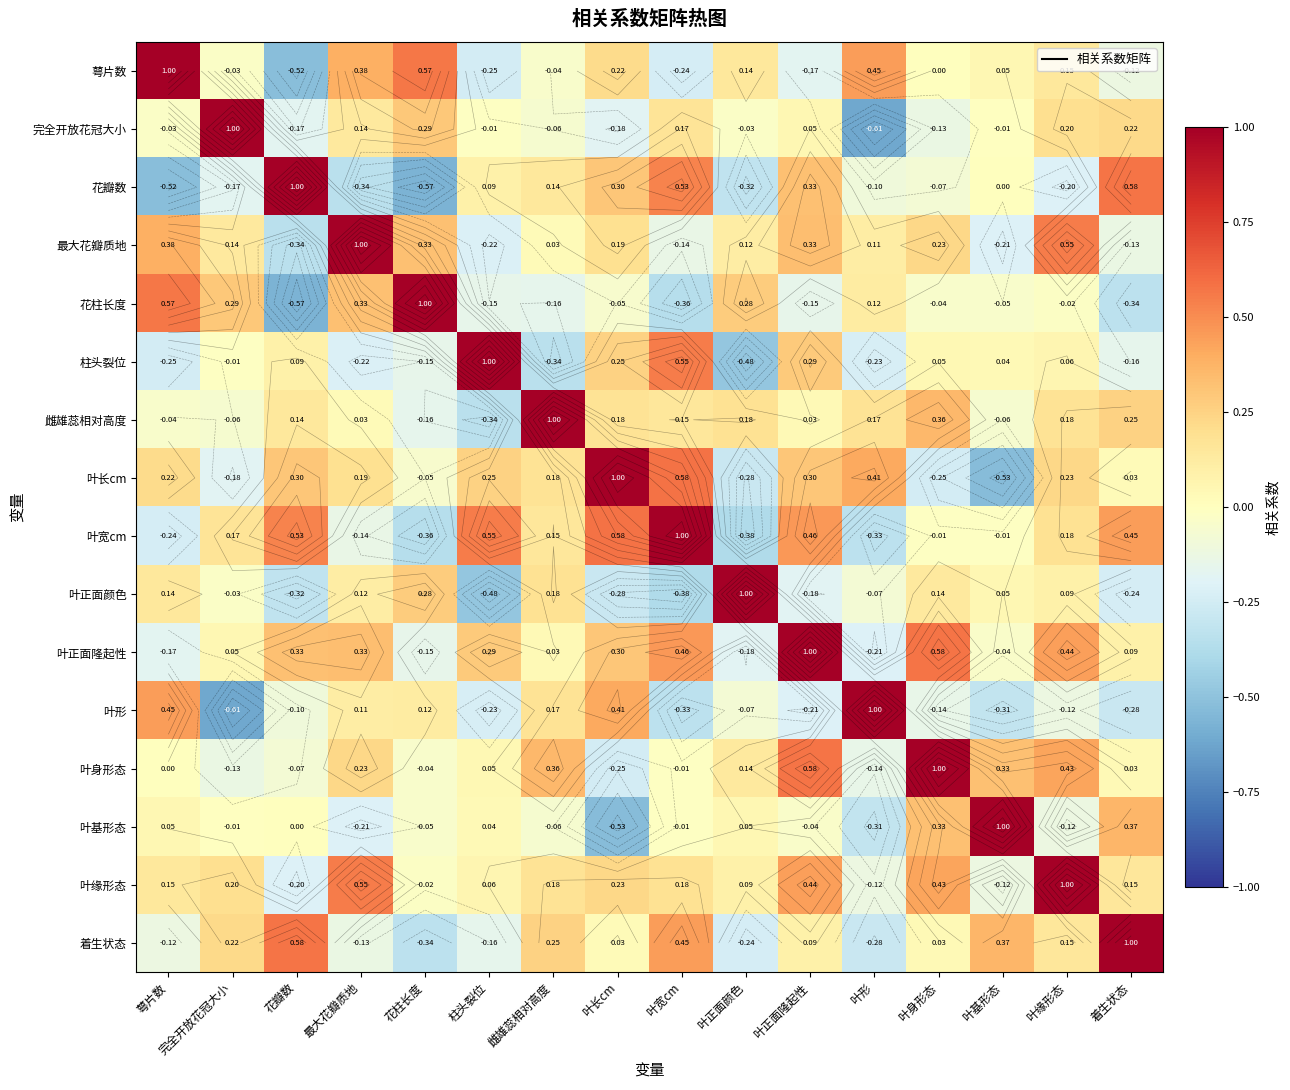

What is the spread (max minus min) of values at 雌雄蕊相对高度?

1.3